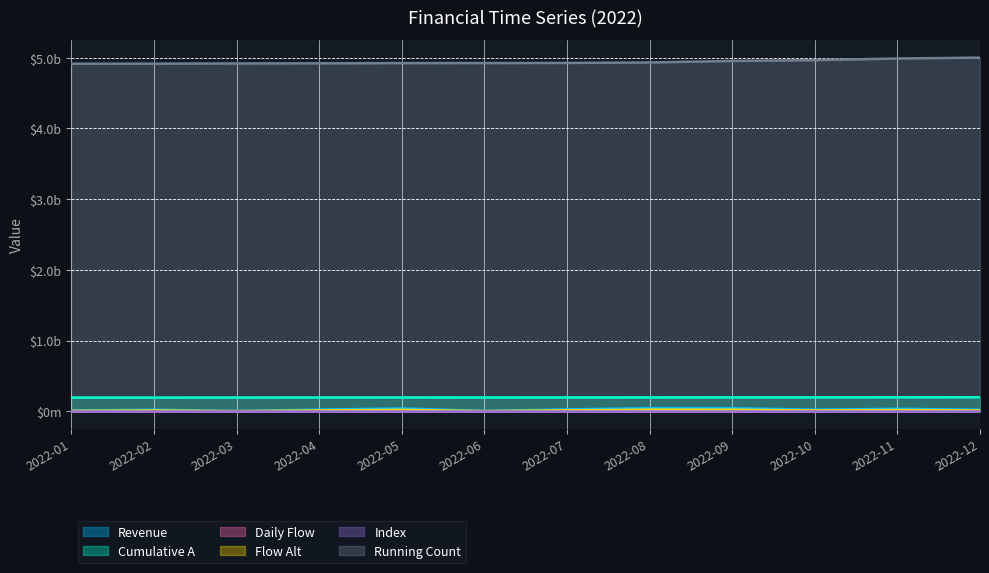

How many distinct data groups are displayed?

6